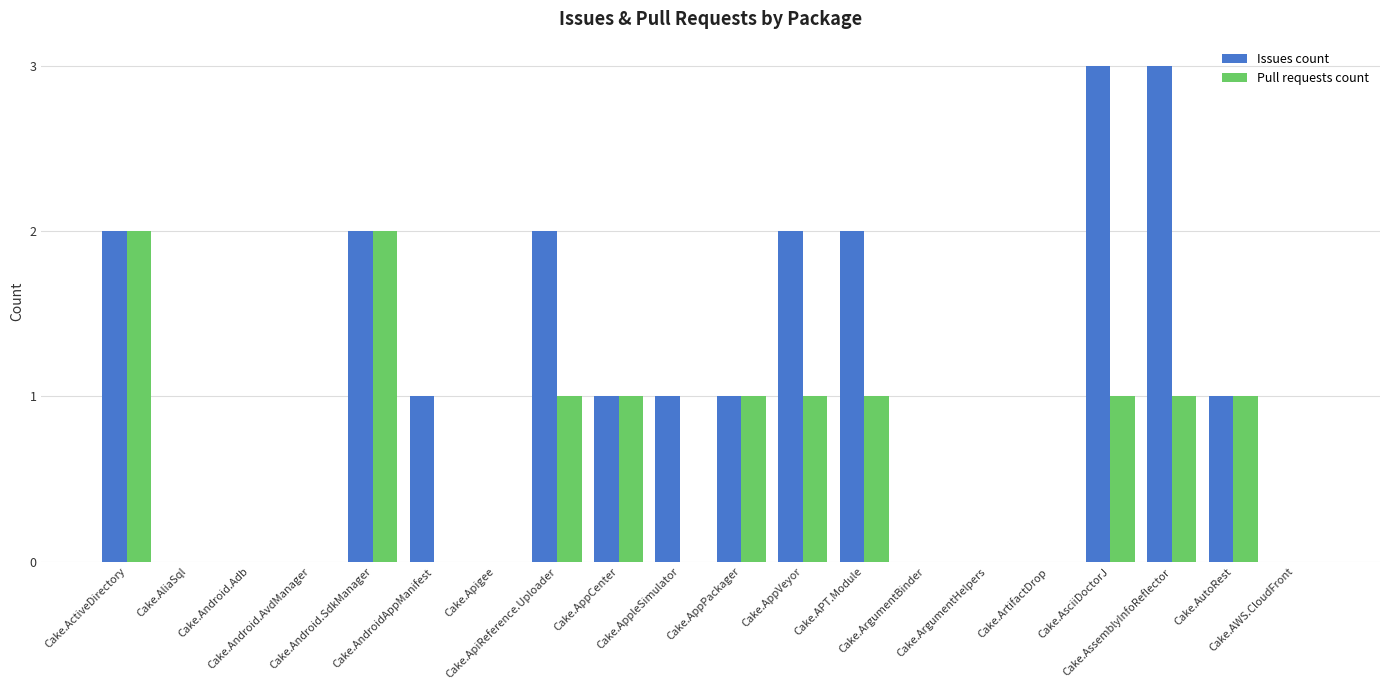

What is the greatest value displayed?

3